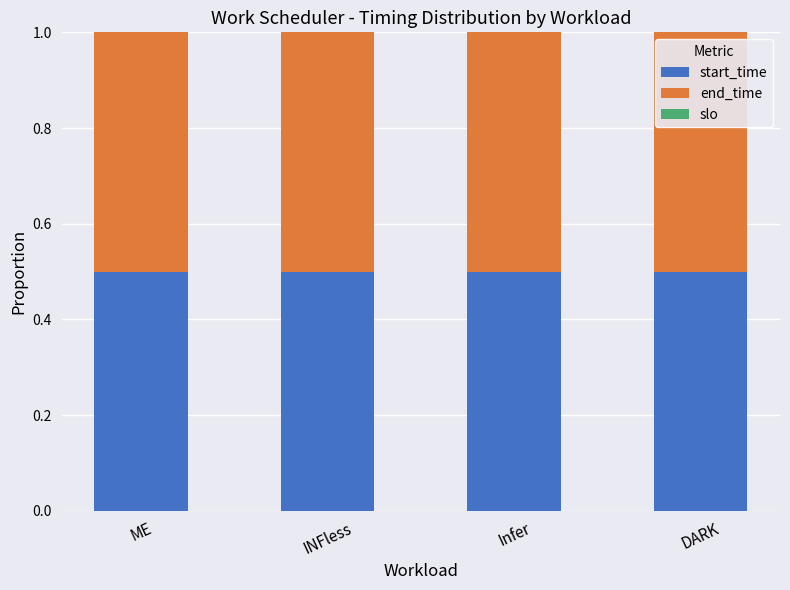

Is it true that start_time equals 0.9 at Infer?

False